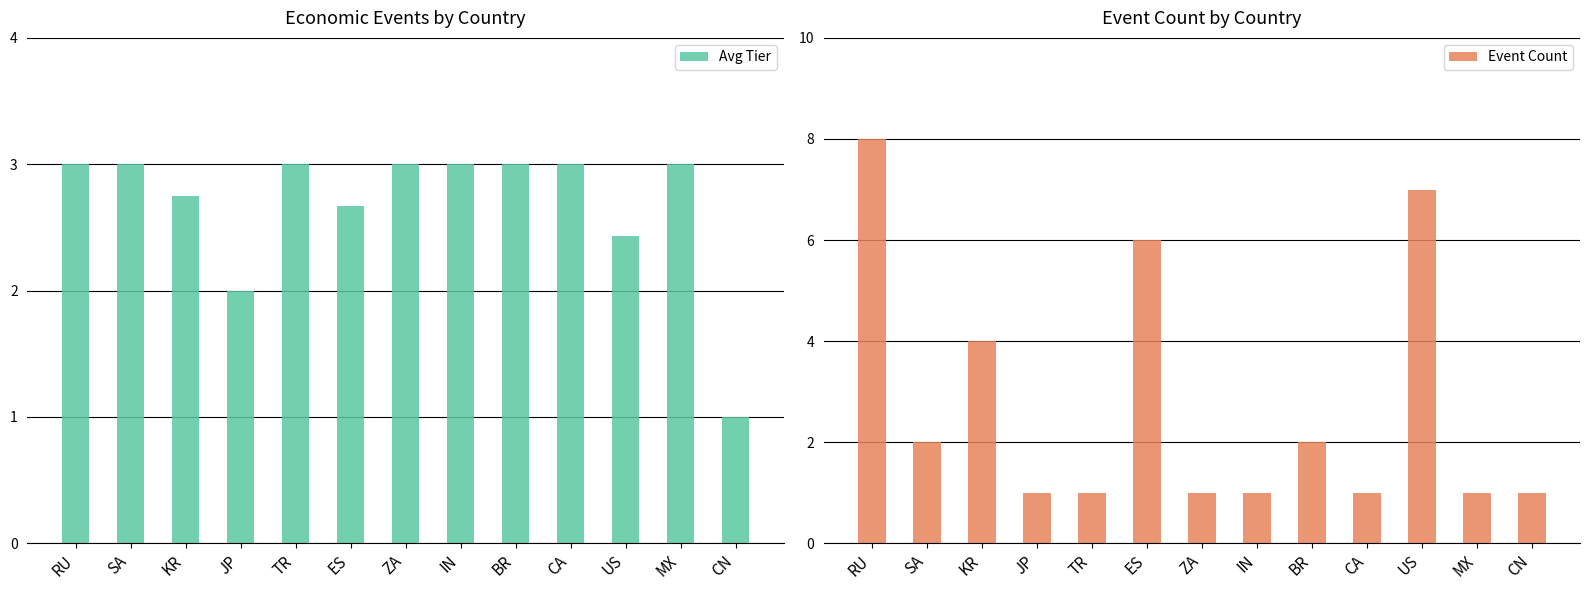

At how many categories does at least one series exceed 4?

3